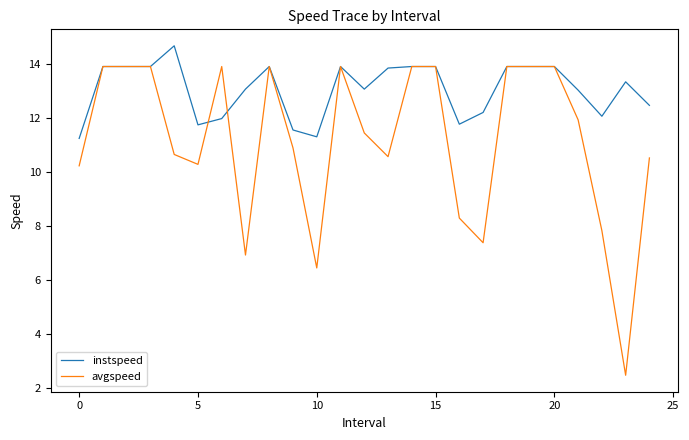

Which series has the largest total across all categories?

instspeed